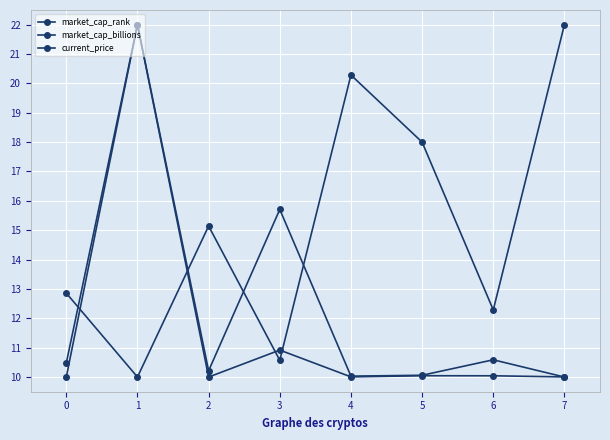

At which label does market_cap_rank reach its peak?

7